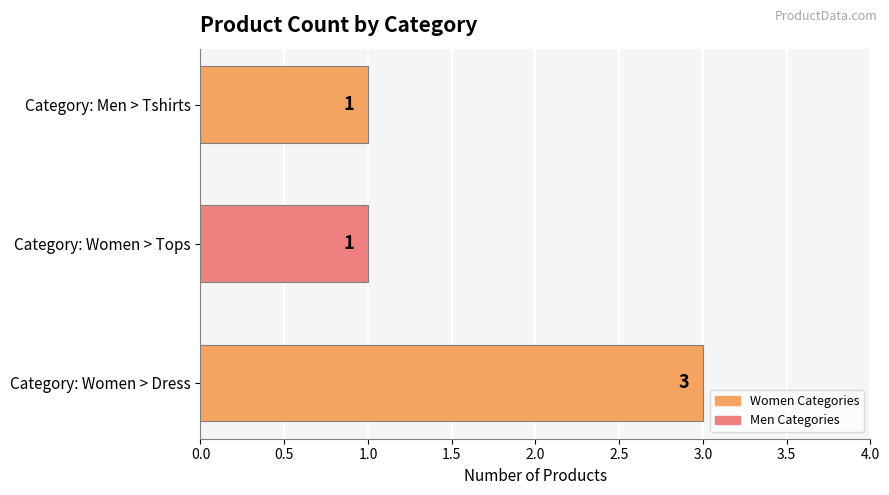

What is the sum of all values?

5